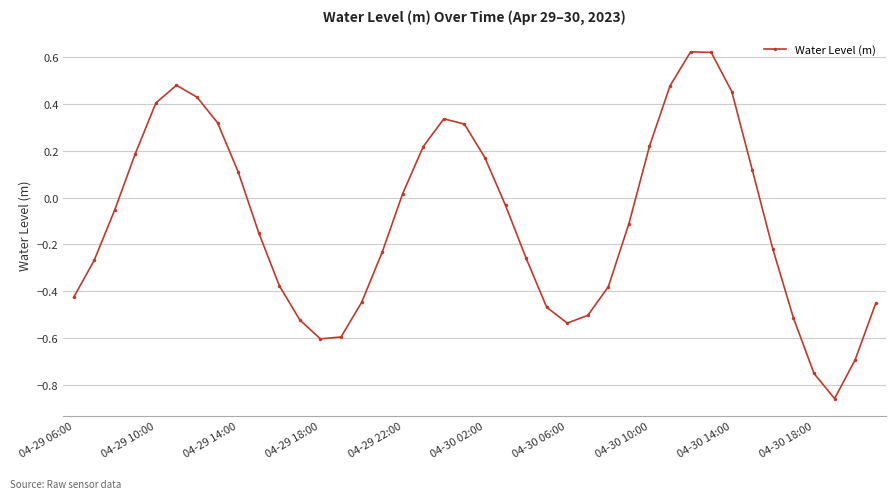

How many interior local valleys (lower than both neighbors) does the data have?

3